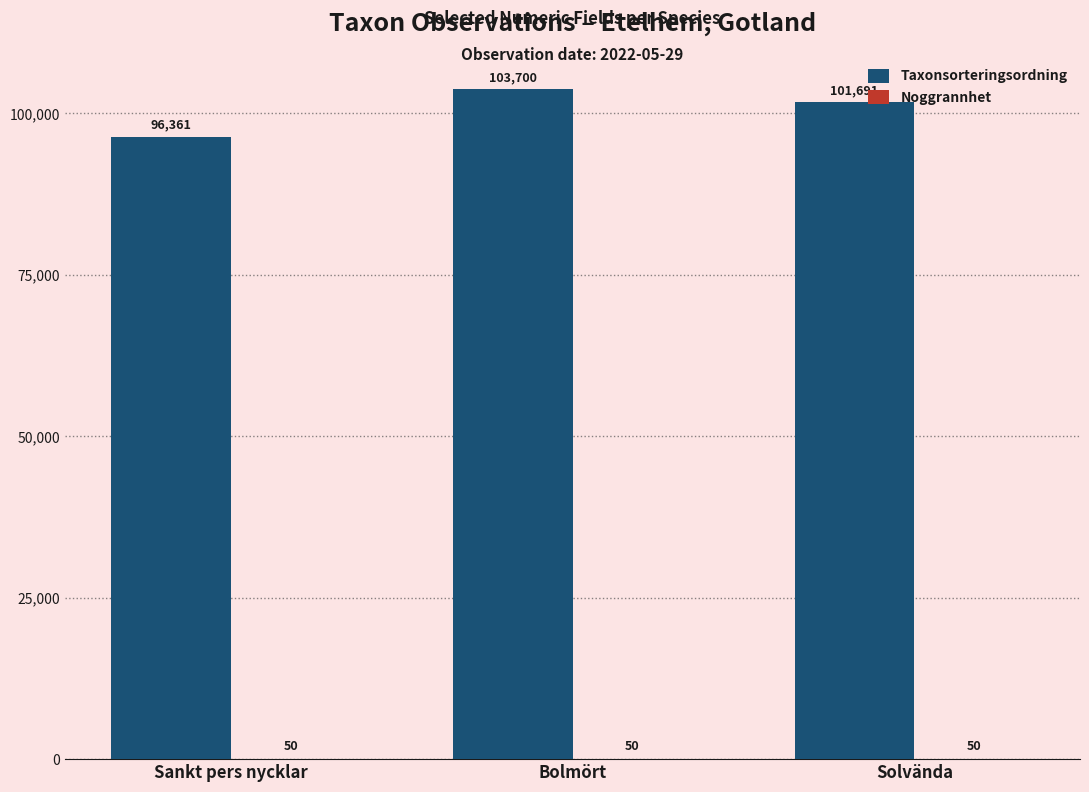

At which label does Taxonsorteringsordning first exceed 101691?

Bolmört